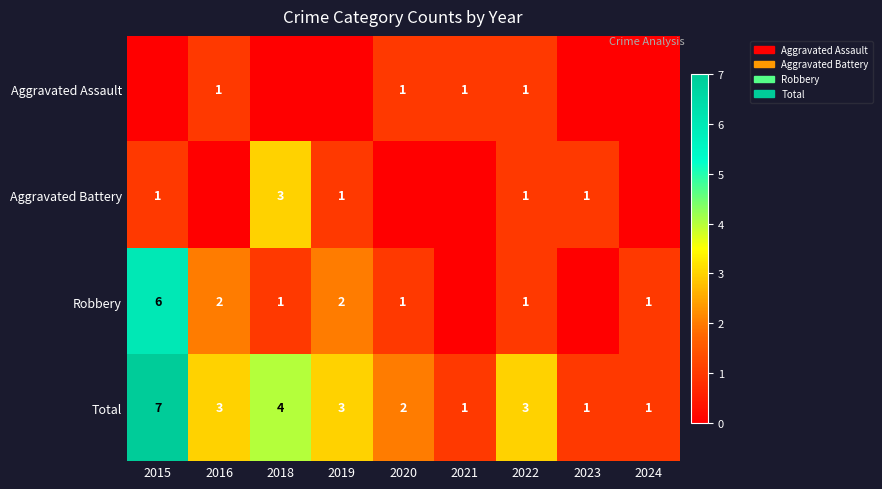

What is the difference between the highest and lowest values at 2015?

7